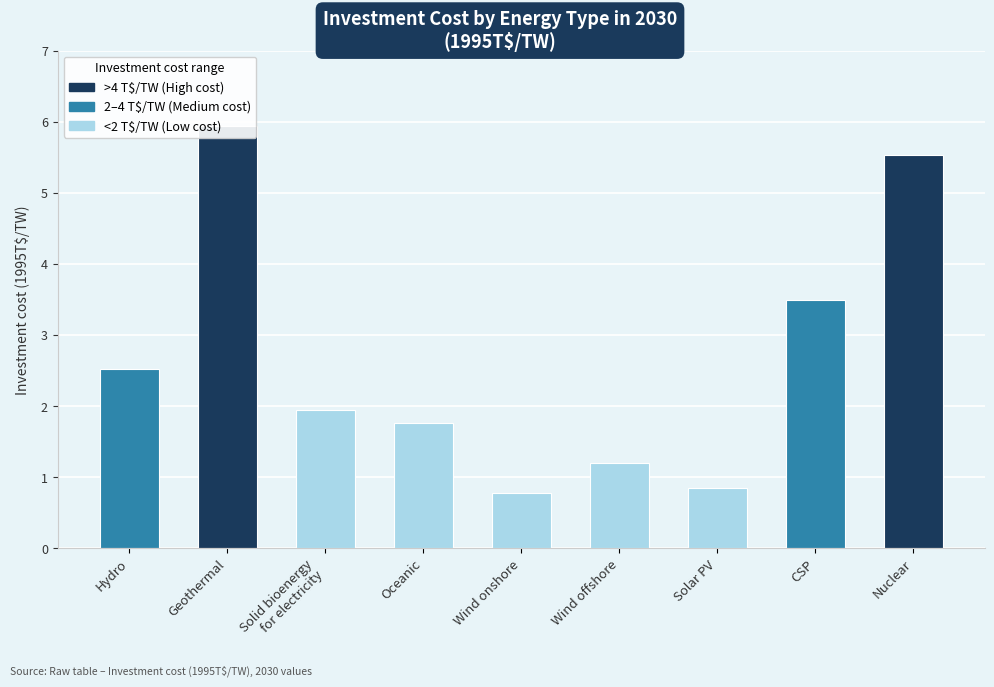

True or false: the data shows 3.6 at Nuclear.

False